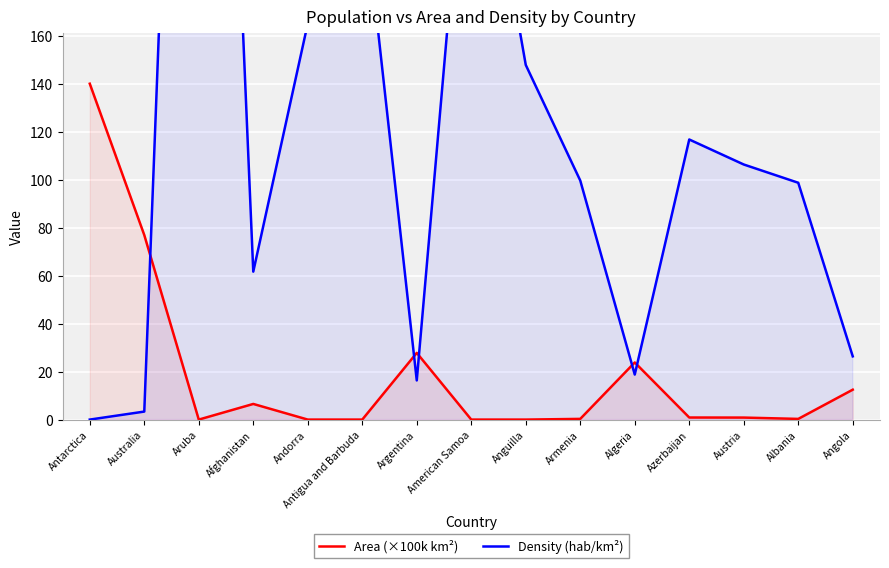

Where is Density (hab/km²) nearest to the value 296?

American Samoa